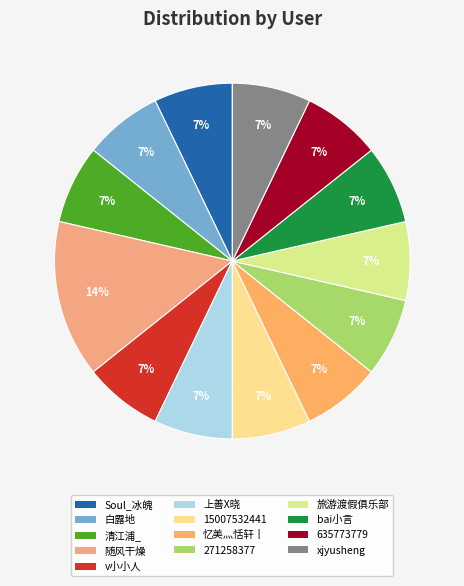

What percentage is the bai小言 slice, to the nearest percent?

7%